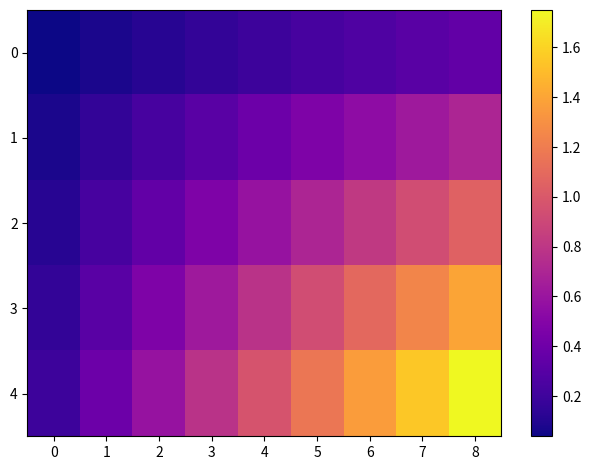

What is the total value across all series at 5?

3.5